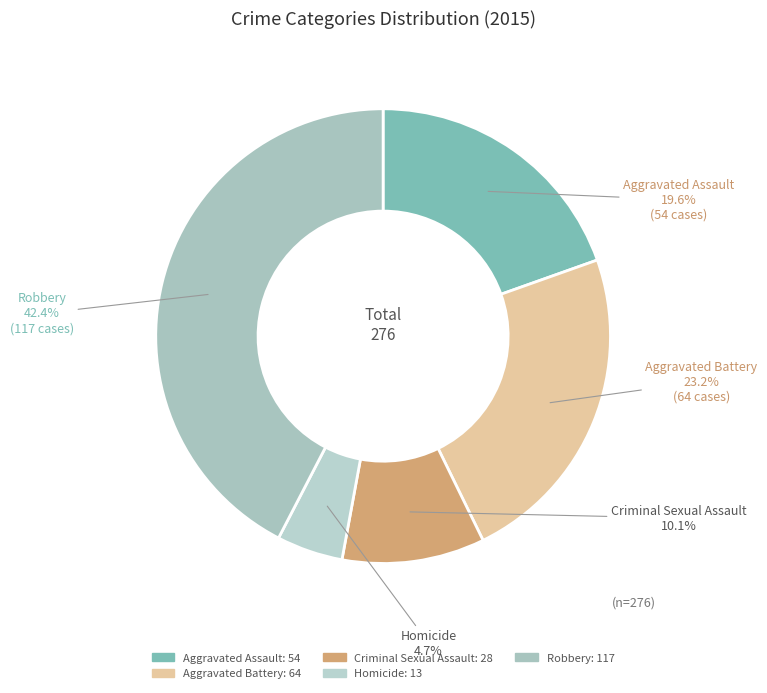

Which category has the smallest portion of the pie?

Homicide